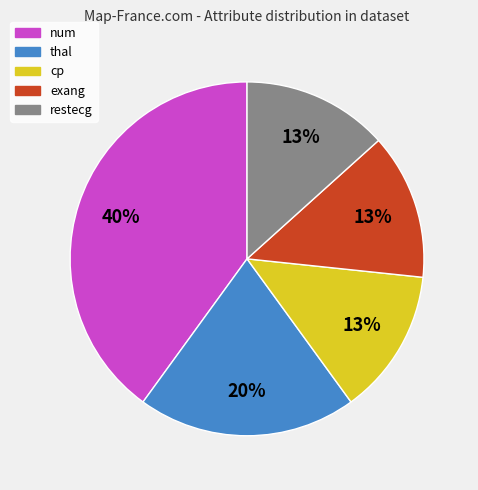

Does restecg account for over 50% of the chart?

No